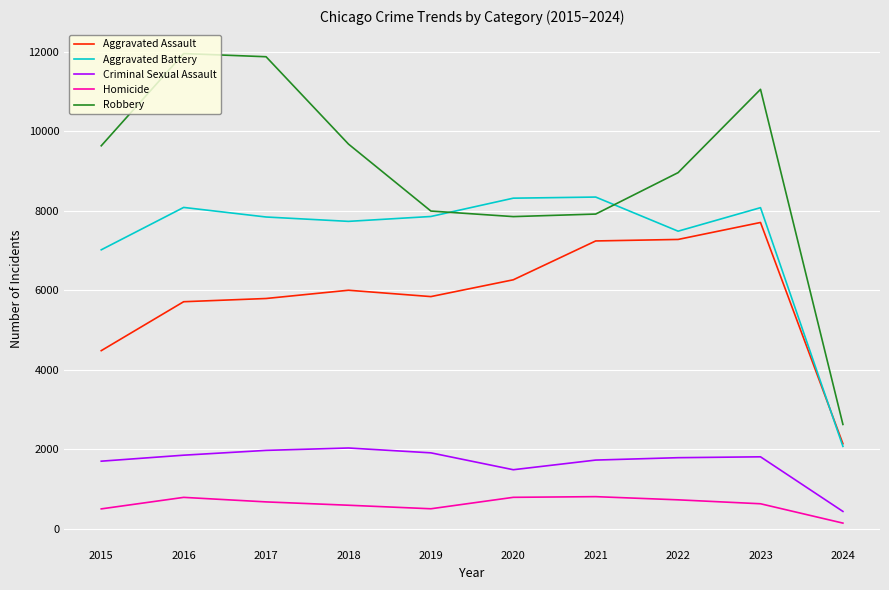

Which series has the largest total across all categories?

Robbery